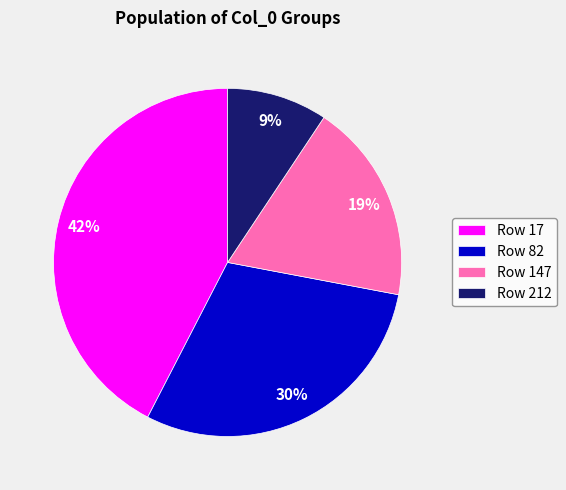

To the nearest percent, what is the average slice percentage?

25%